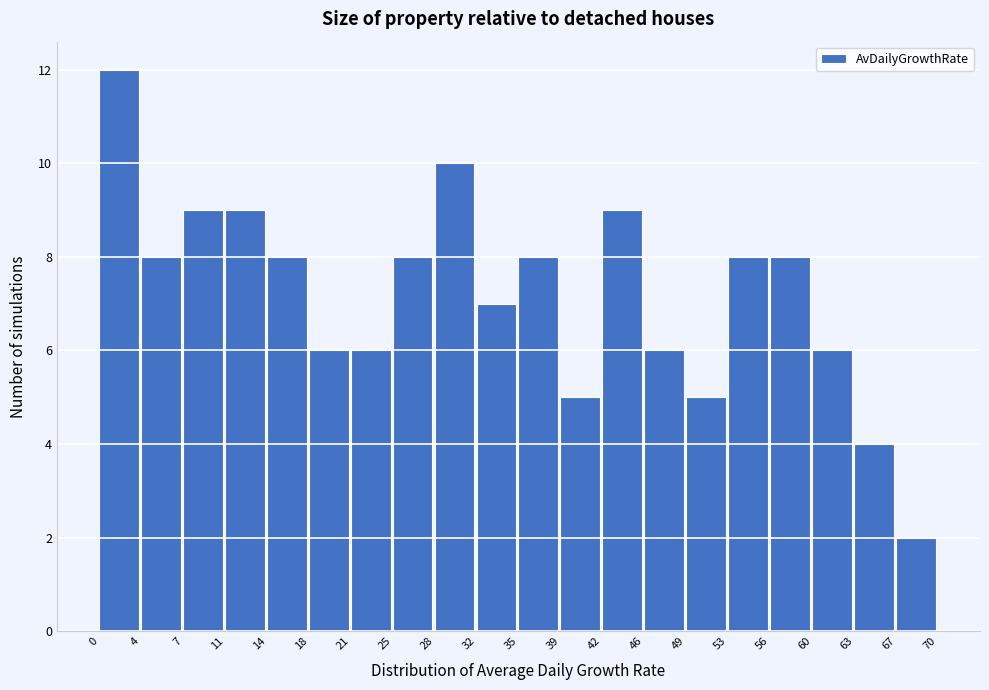

Which range on the x-axis has the tallest bar?

0 to 4